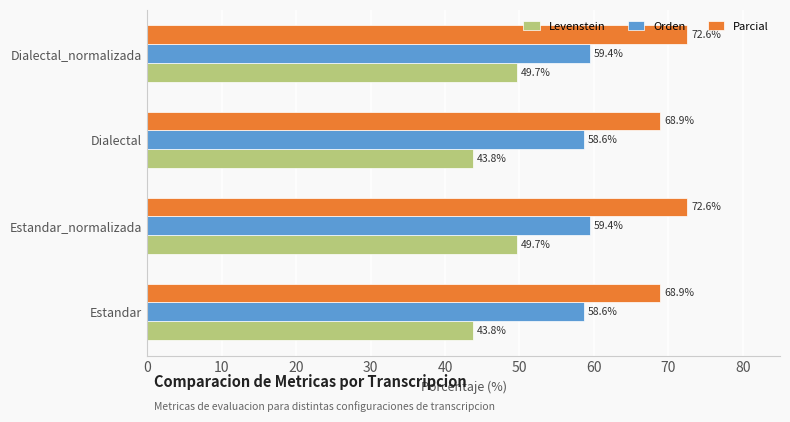

What is the difference between the Levenstein values at Estandar and Dialectal_normalizada?

5.9